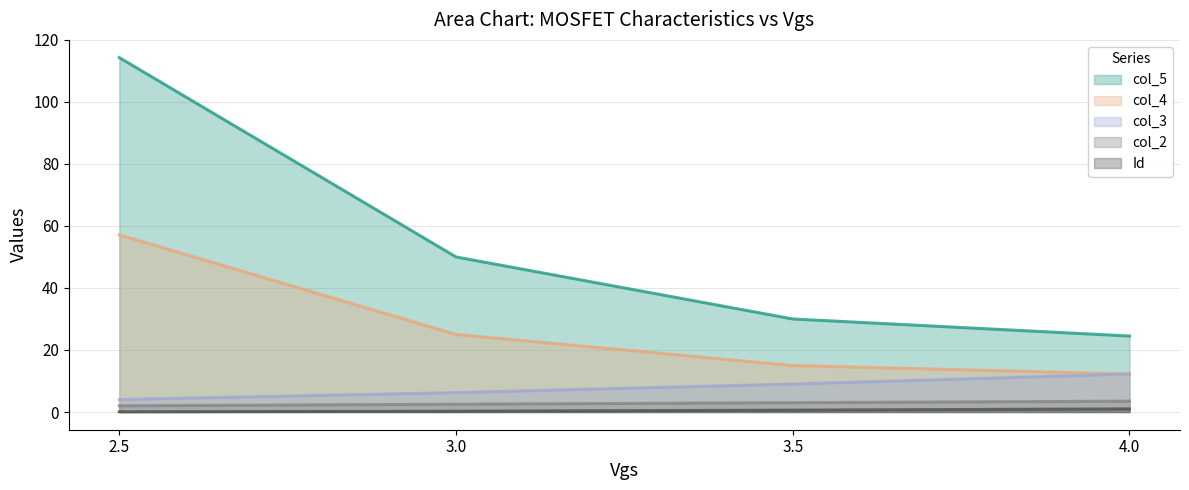

What is the smallest value displayed?

0.1